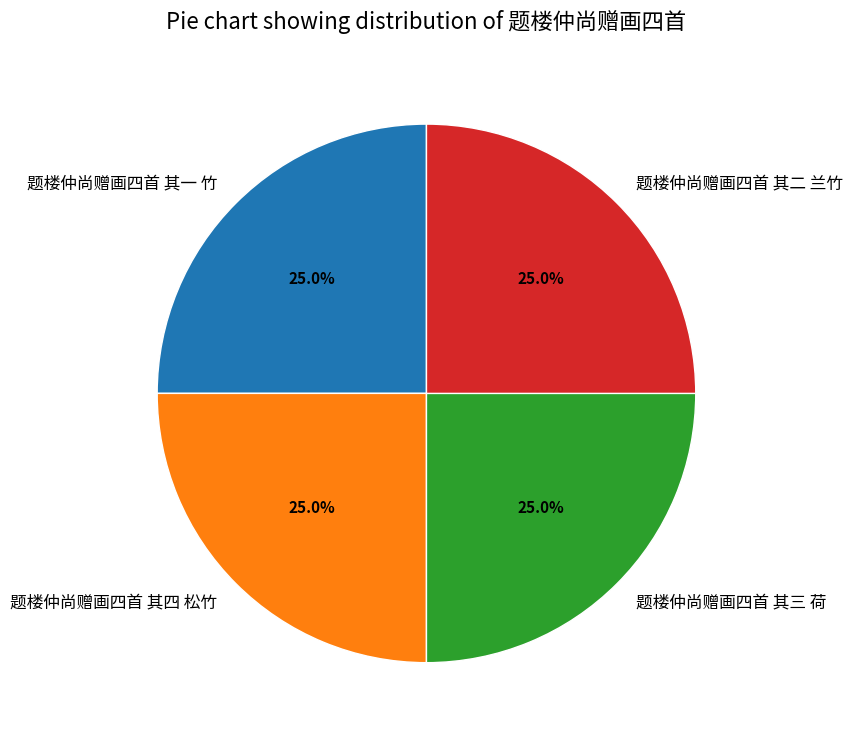

What portion of the pie excludes 题楼仲尚赠画四首 其三 荷?

75.0%